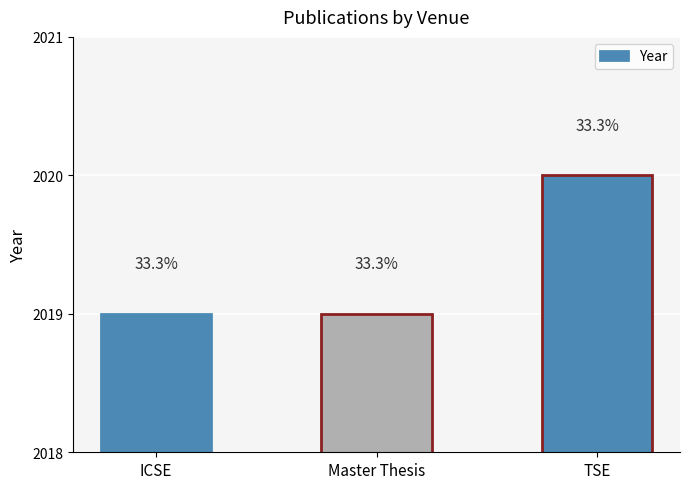

What is the greatest value displayed?

2020